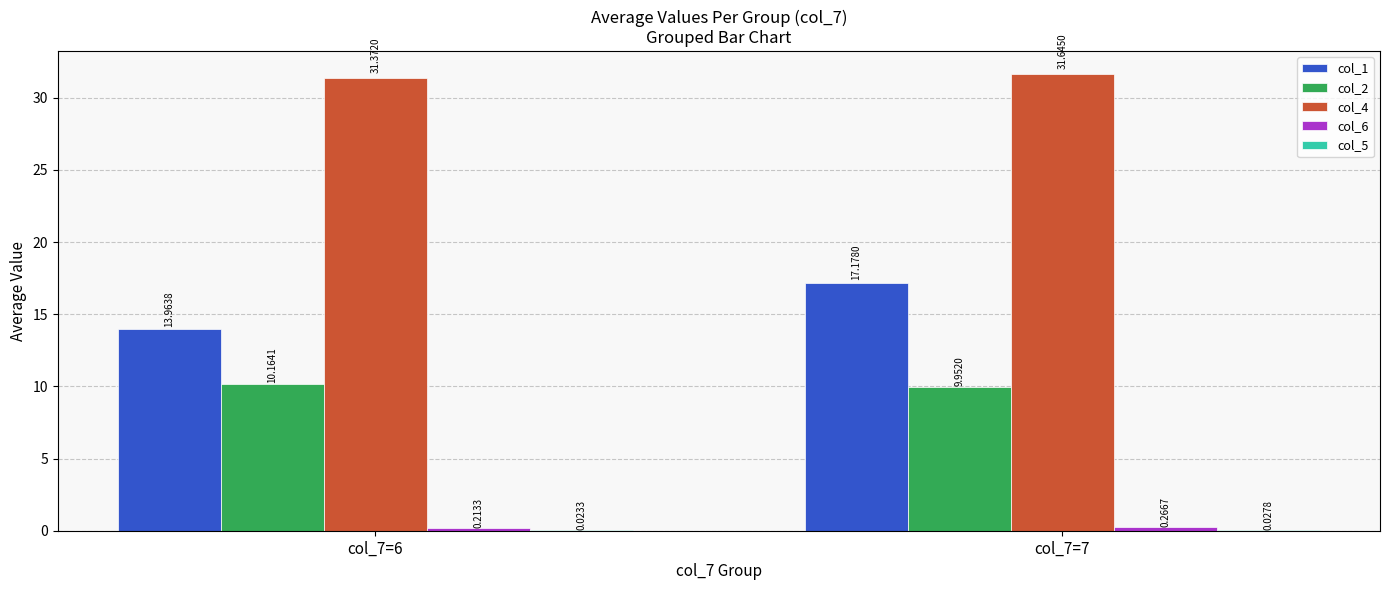

Count the number of data series in this chart.

5